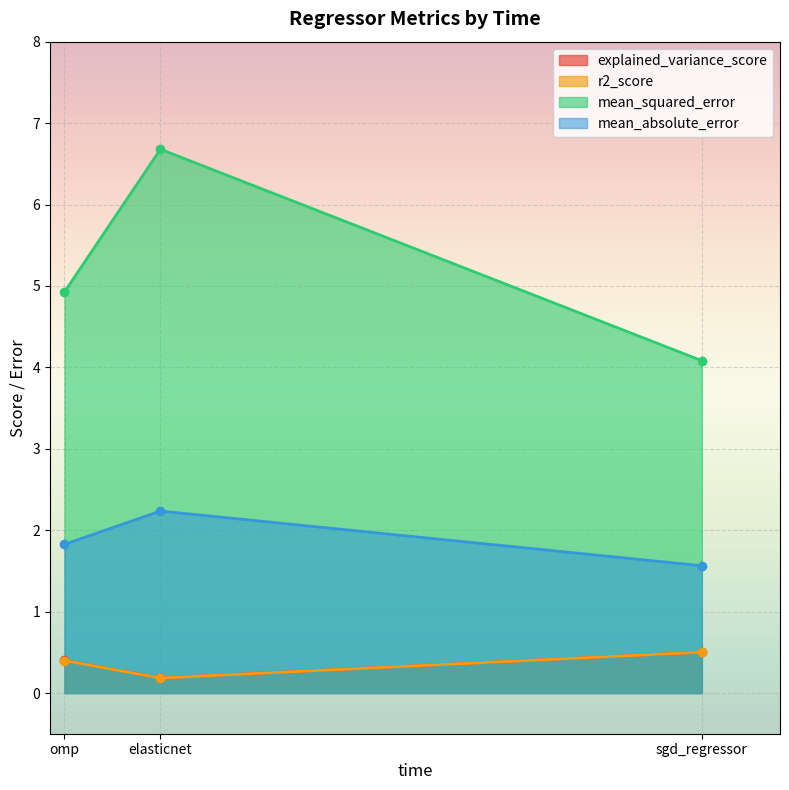

Which series changed the most between sgd_regressor and elasticnet?

mean_squared_error